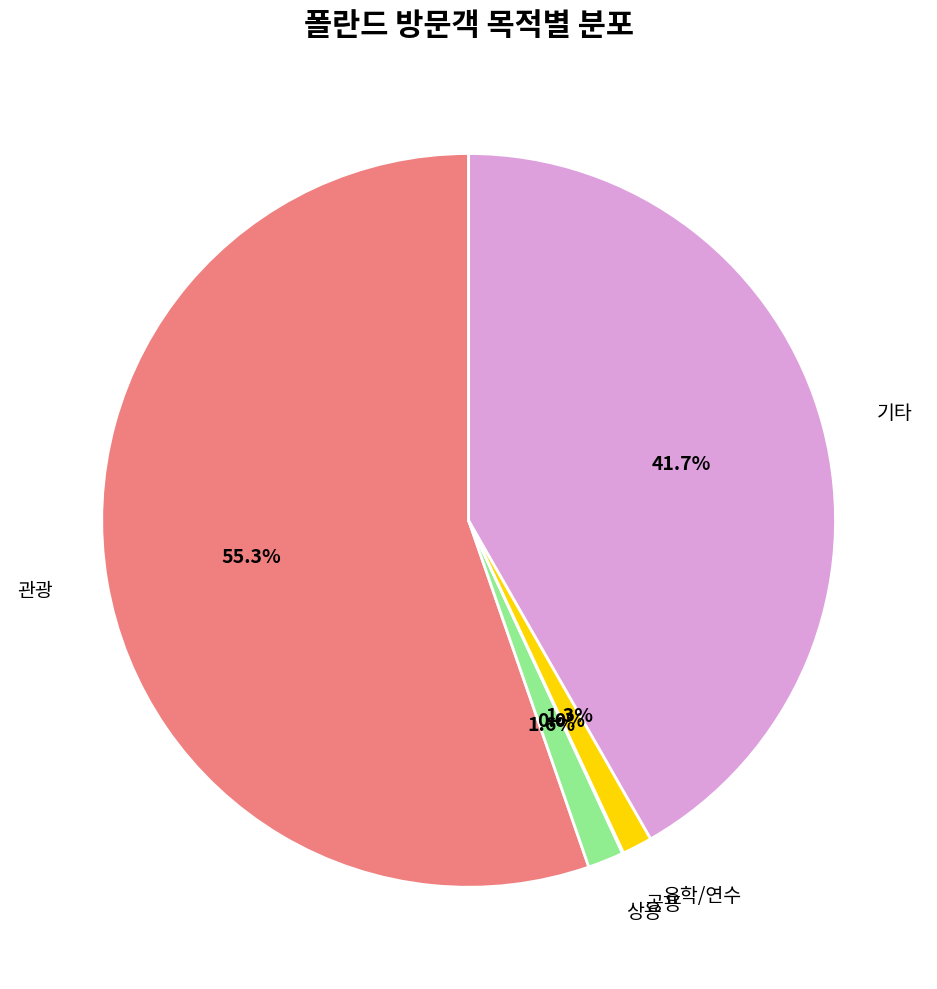

What is the largest slice in the pie chart?

관광